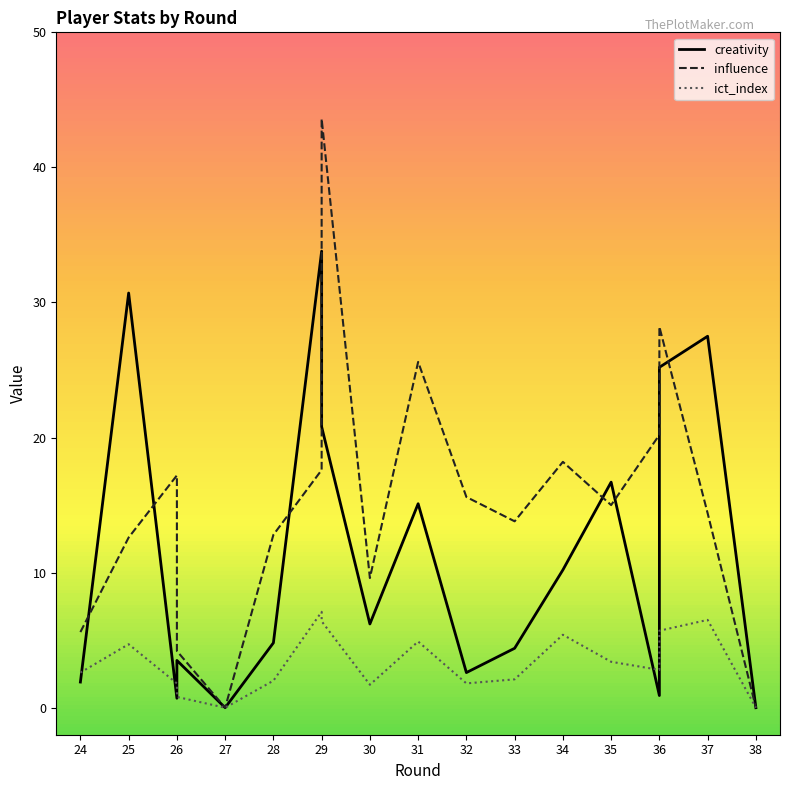

At which category does the chart reach its minimum across all series?

27